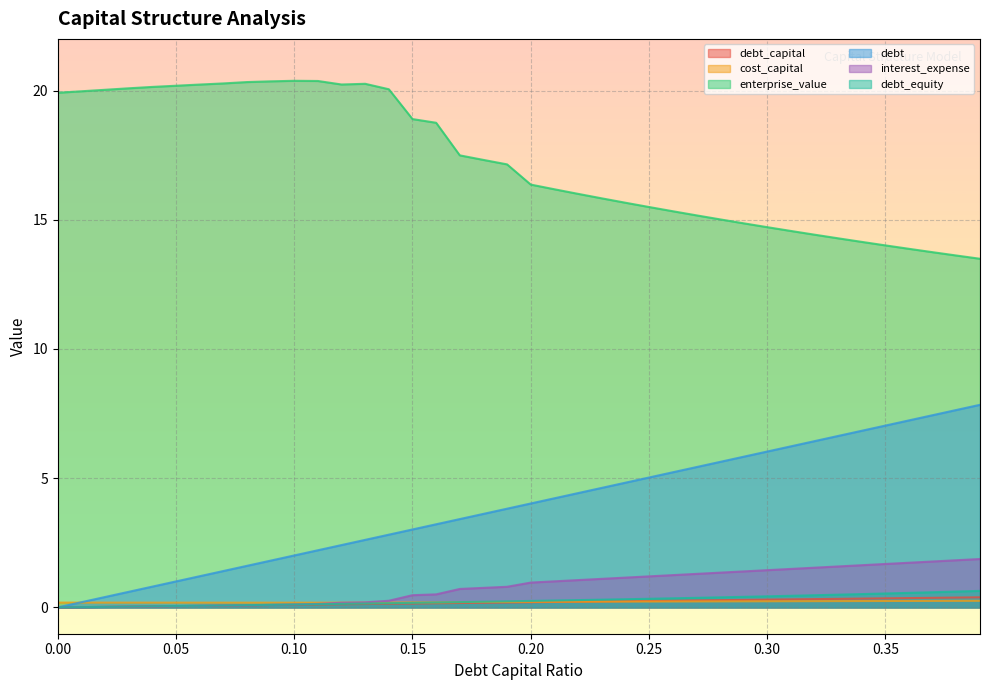

How many series are shown in this chart?

6